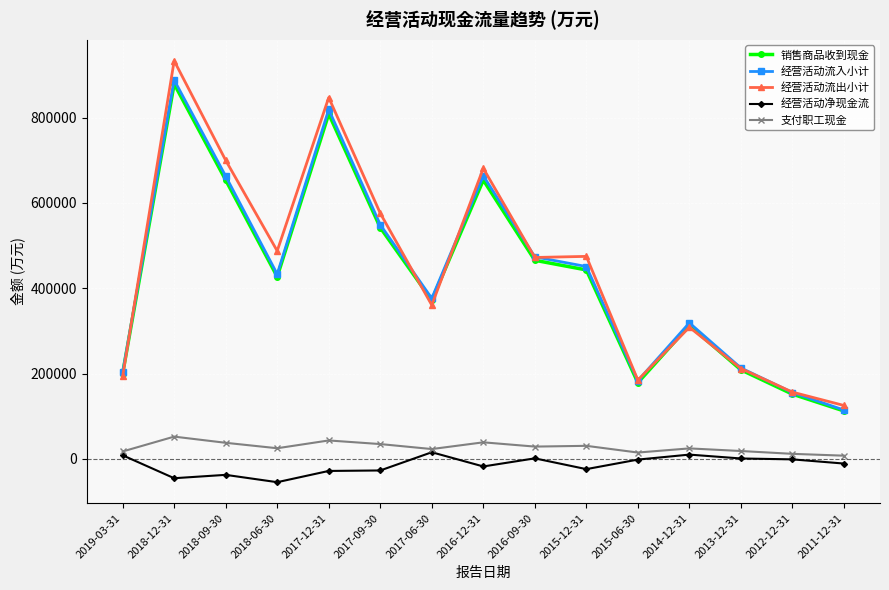

What is the difference between the second highest and second lowest values in the 经营活动流入小计 series?

663136